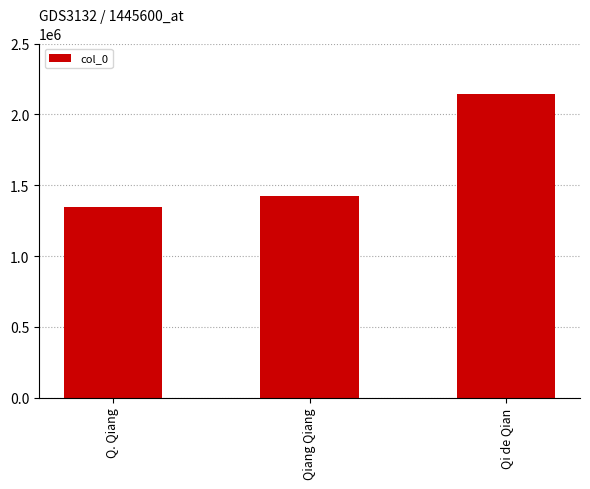

What is the label of the 2nd bar from the left?

Qiang Qiang